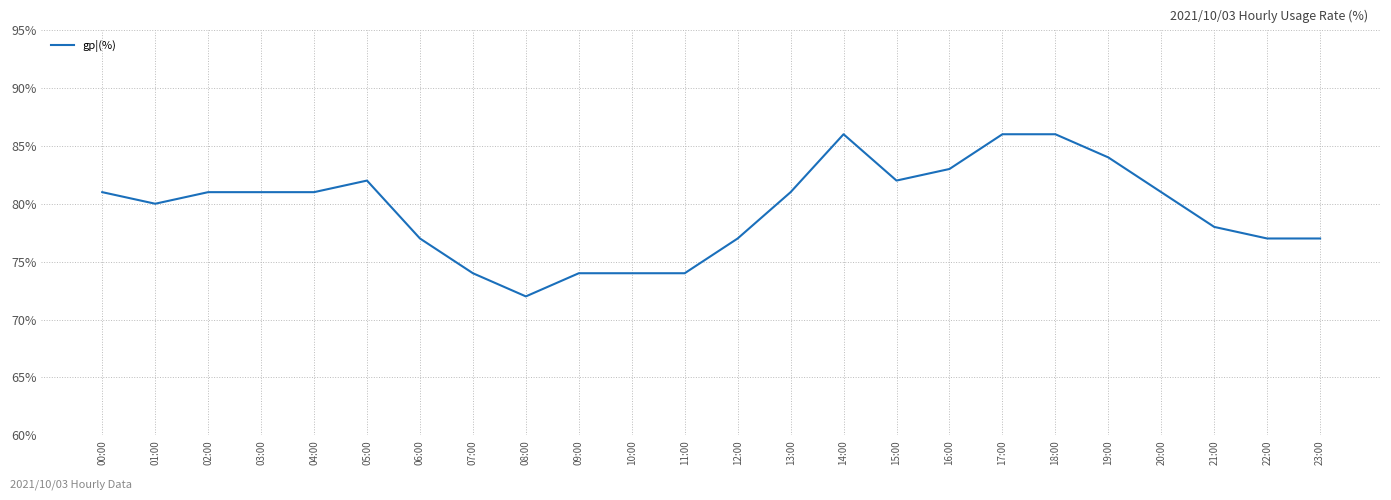

What is the greatest value displayed?

86